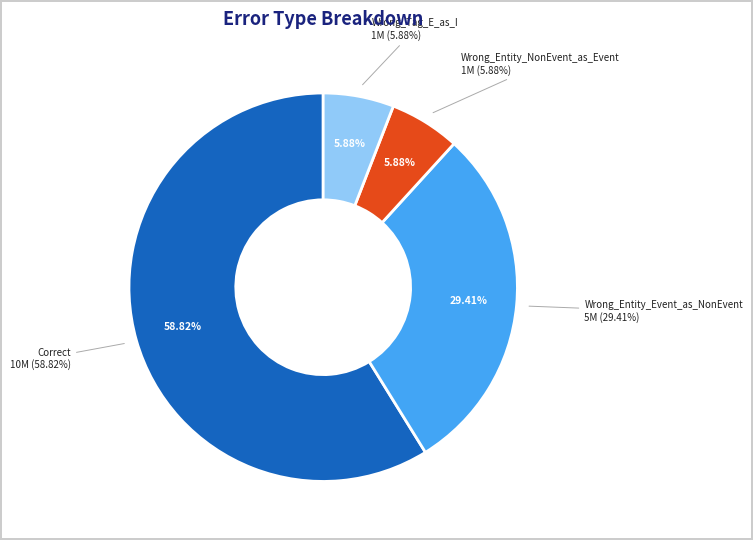

Does Wrong_Entity_NonEvent_as_Event account for over 50% of the chart?

No